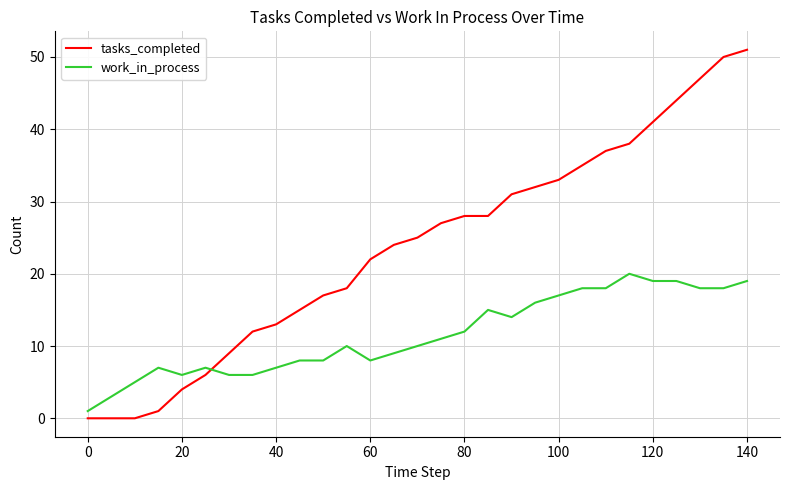

Which series has the widest spread of values?

tasks_completed